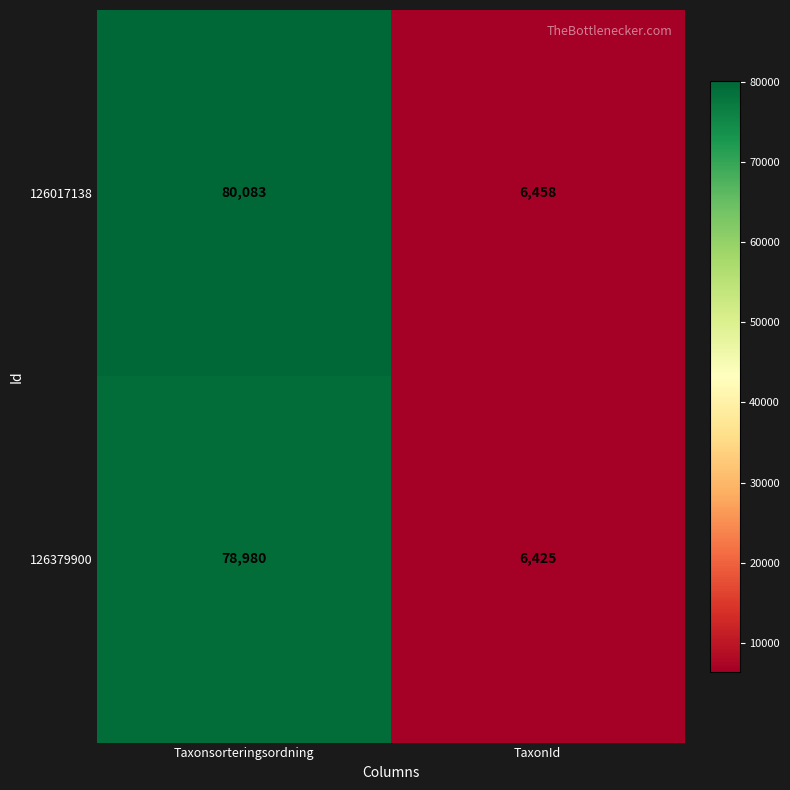

Which series has the largest range (max minus min)?

126017138